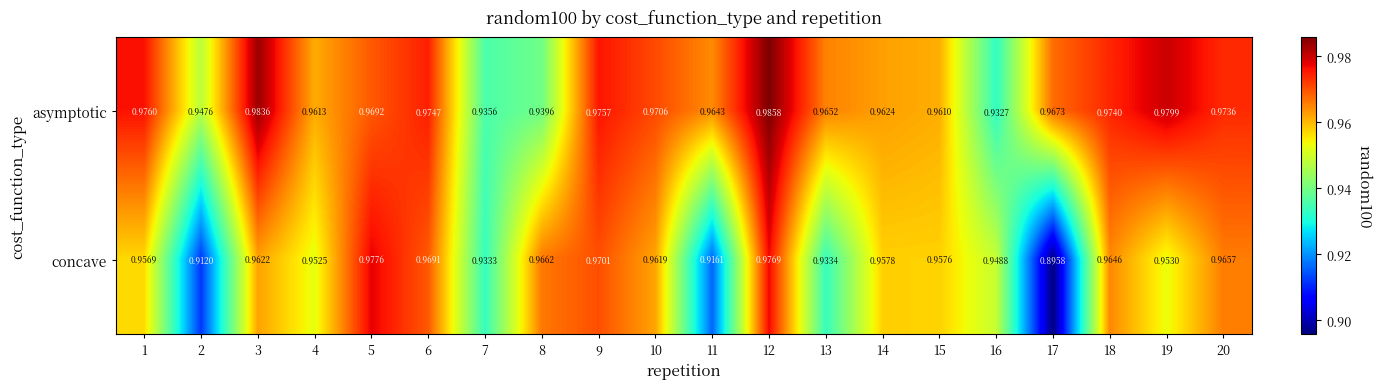

Is the value of asymptotic at 15 greater than the value of concave at 18?

No